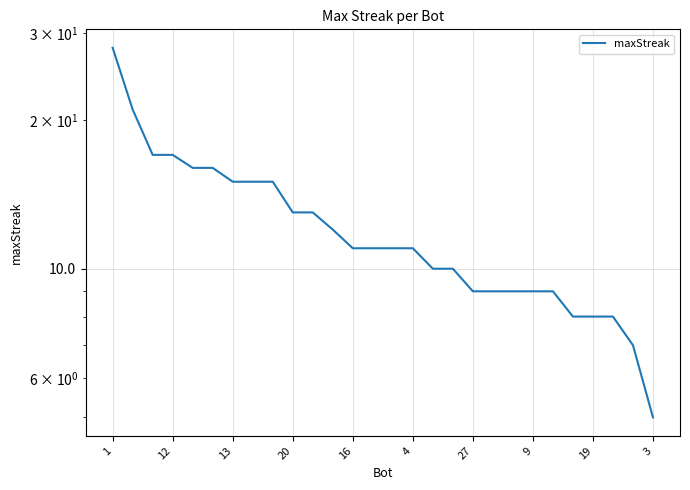

Which has a higher value, 25 or 13?

13